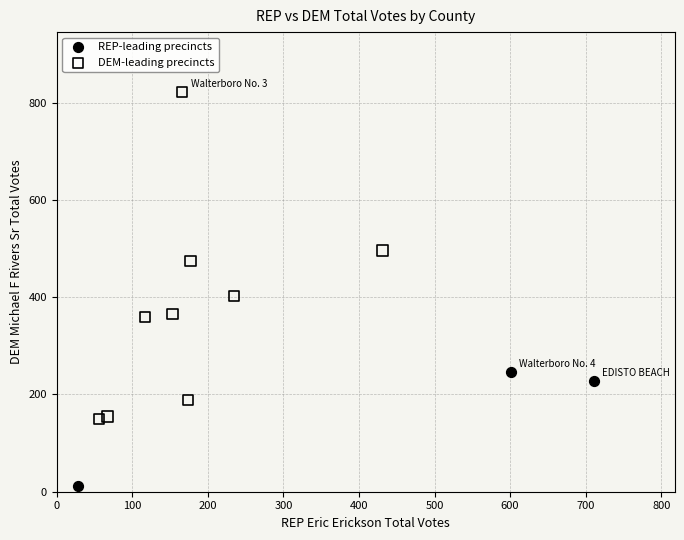

Which series has the widest spread of Y values?

DEM-leading precincts